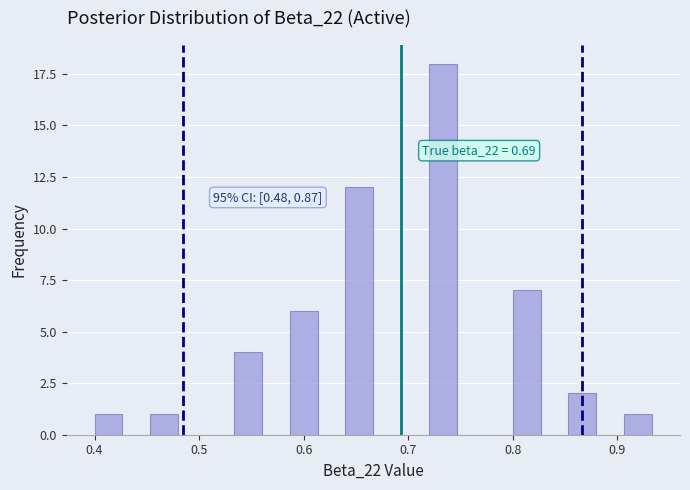

Around what value on the x-axis is the tallest bar? Give the approximate position of its centre, as read against the axis.

0.73